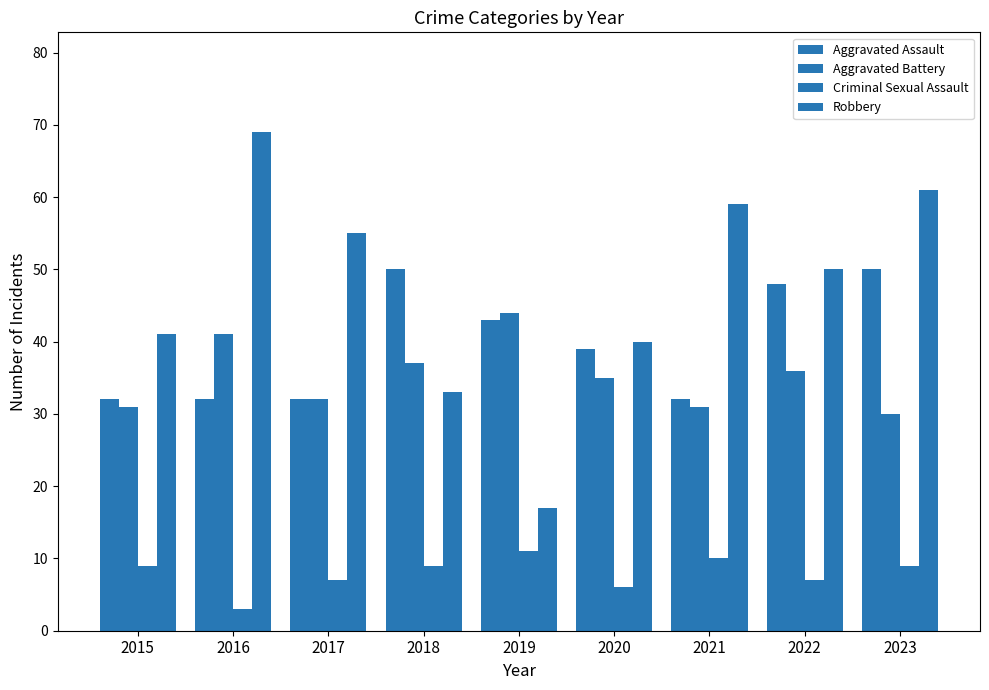

What is the value of the Aggravated Battery bar at the 3rd from the left?

32